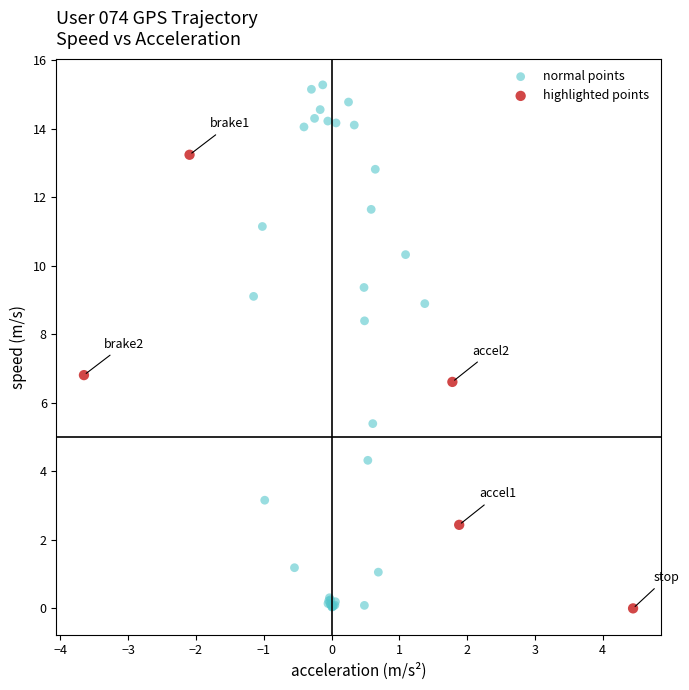

Which series has the widest spread of Y values?

normal points